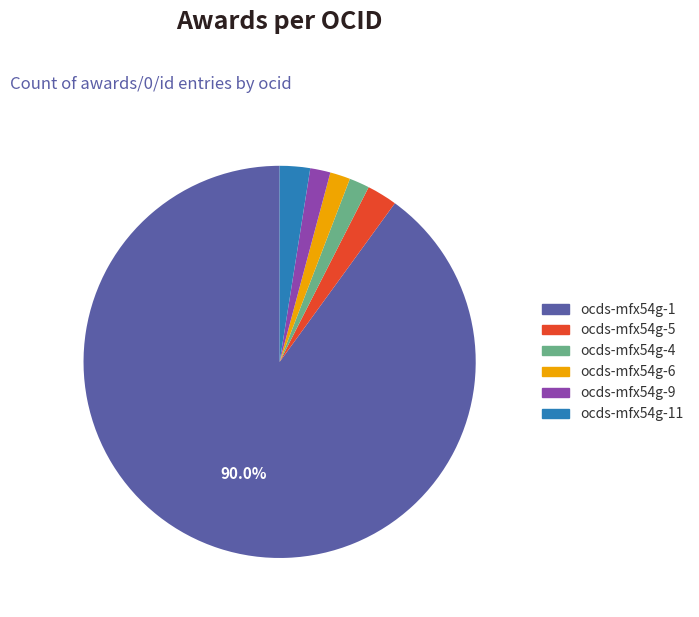

How many segments does this pie chart have?

6